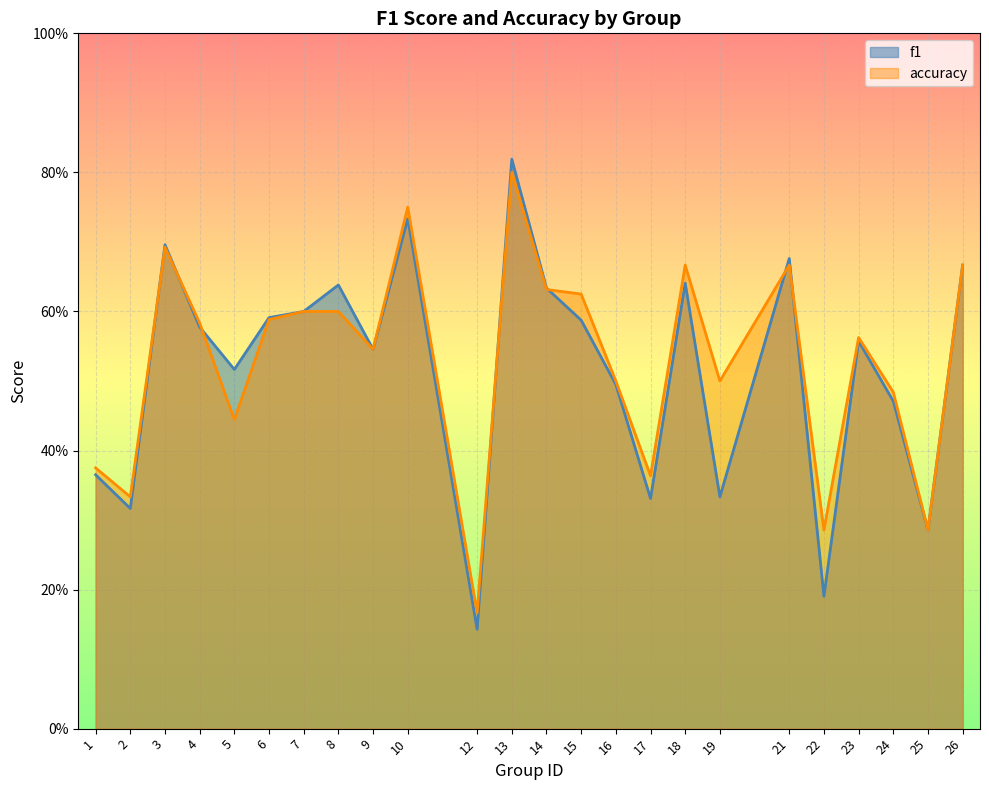

Which series ends up on top after the final intersection of accuracy and f1?

accuracy